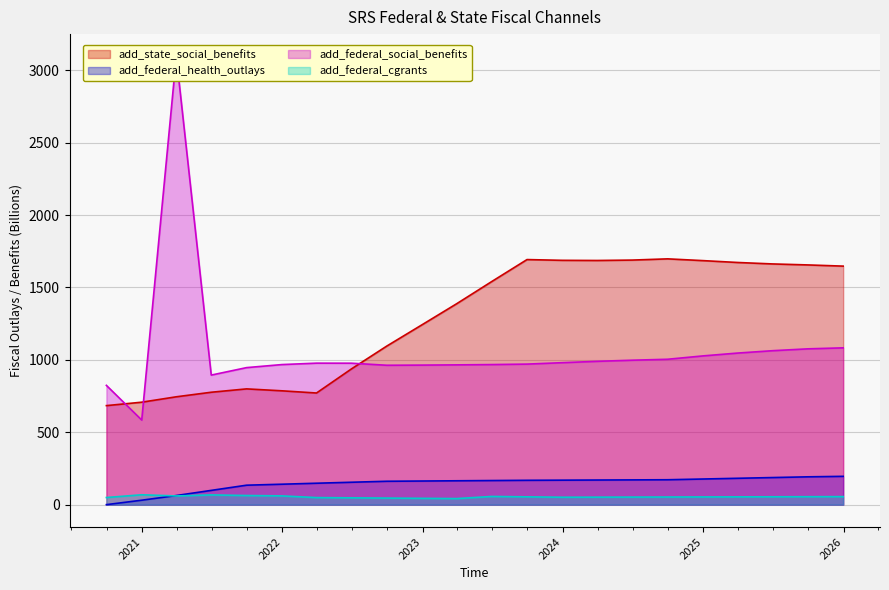

How many data points does each series have?

22